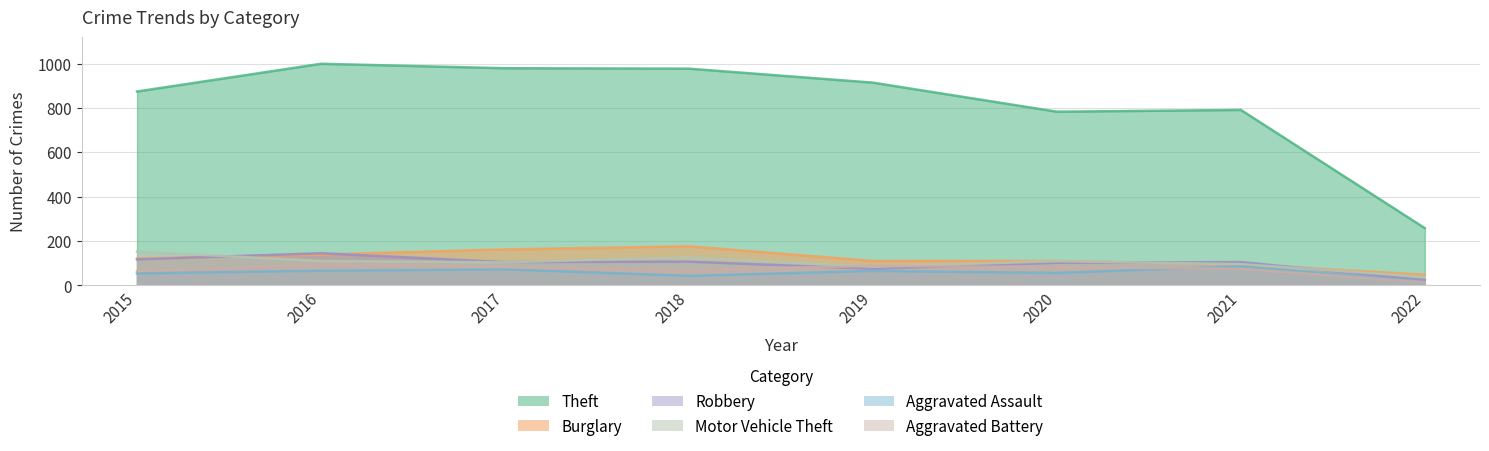

Is it true that Theft equals 258 at 2022?

True